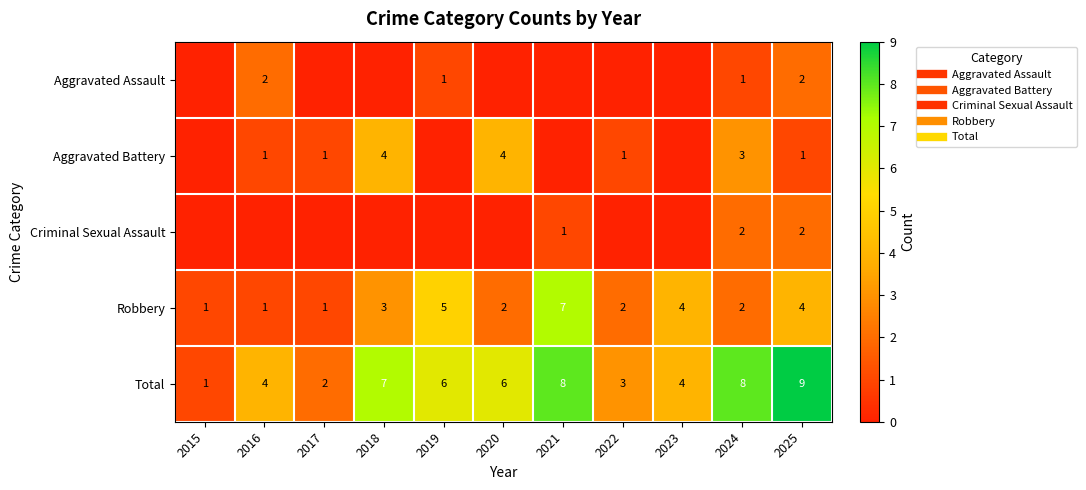

How many Aggravated Assault values are between 0 and 1?

9